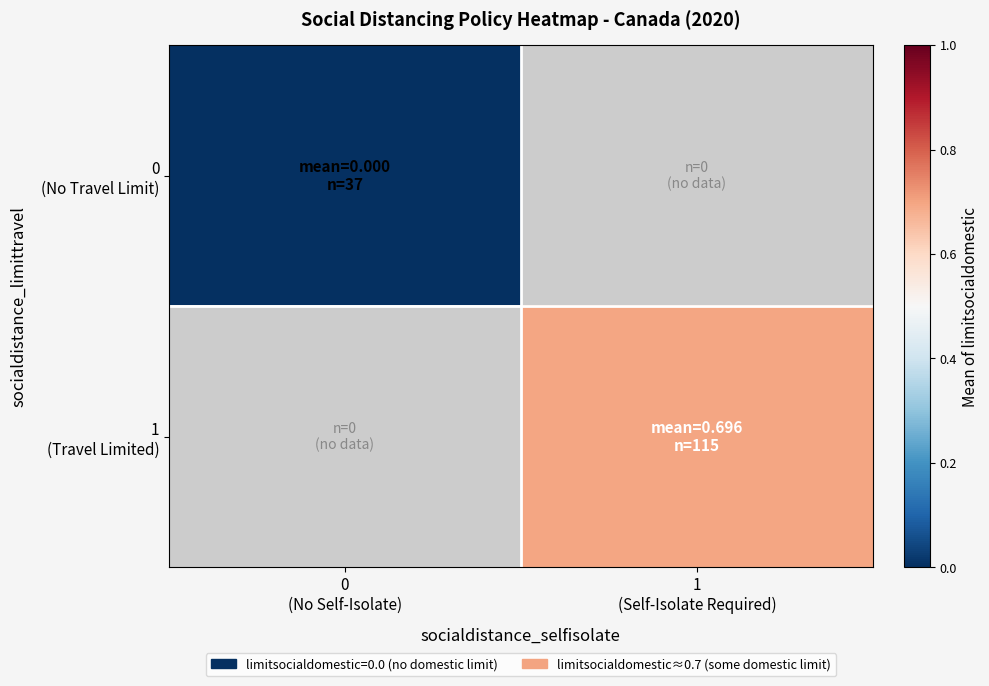

The 0 (No Travel Limit) series shows 0.0 at 0 (No Self-Isolate). True or false?

True